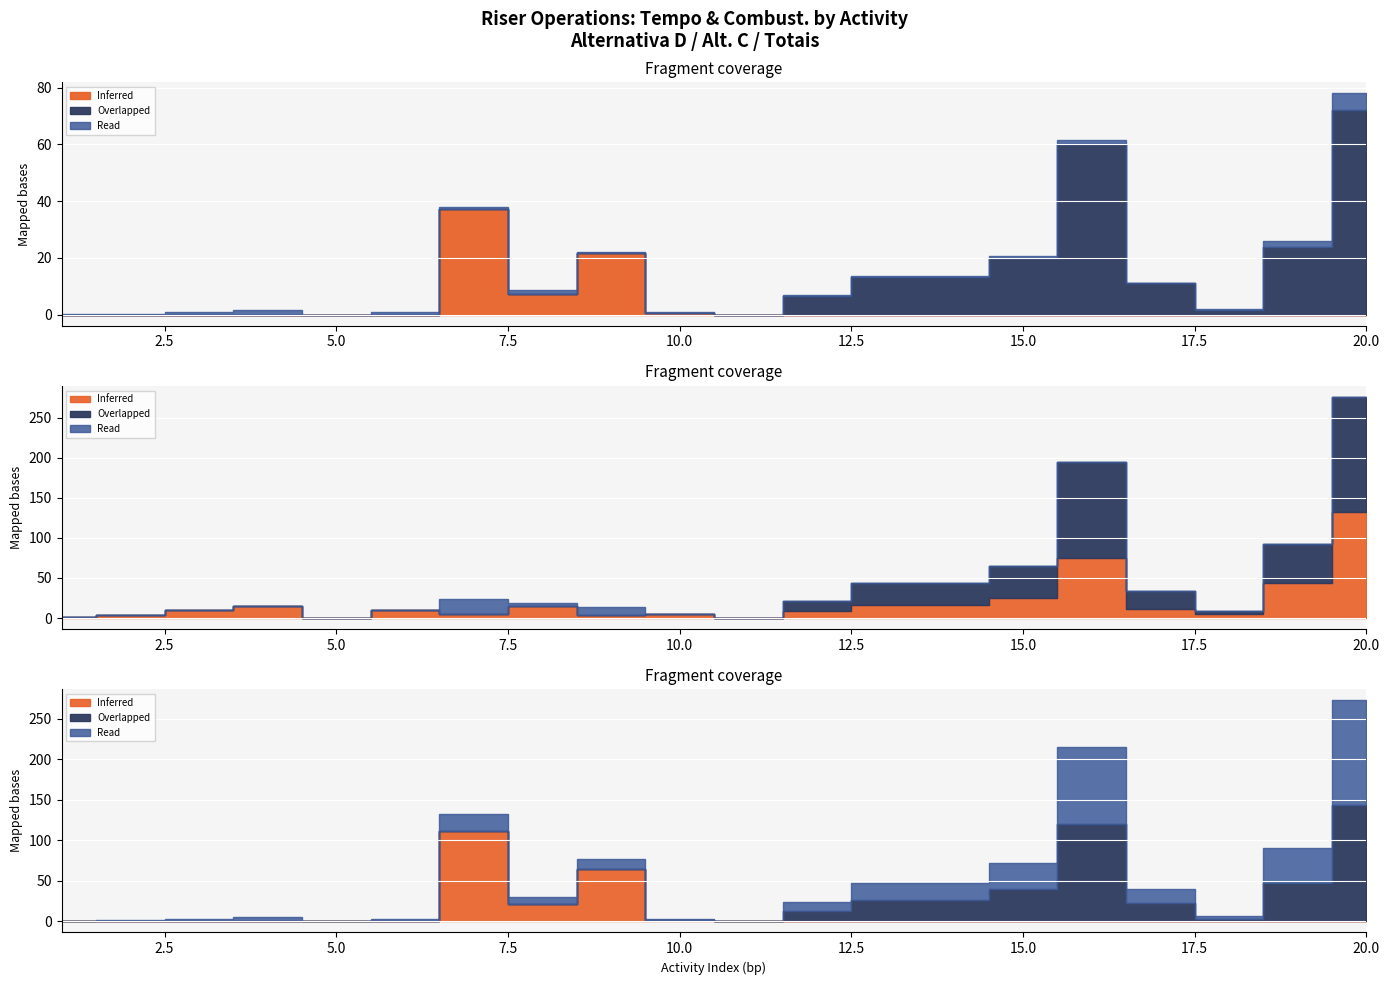

Where is the first local minimum for Inferred?

8